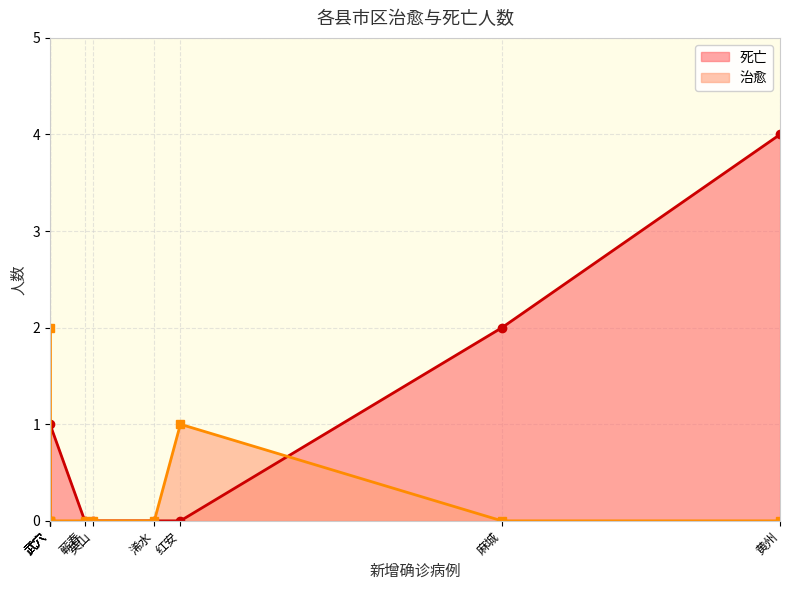

The value of 治愈 at 团风 is -1. True or false?

False